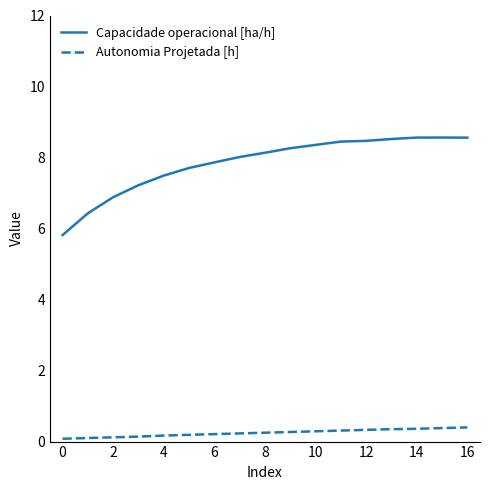

Rank the series by their maximum value, from highest to lowest.

Capacidade operacional [ha/h], Autonomia Projetada [h]